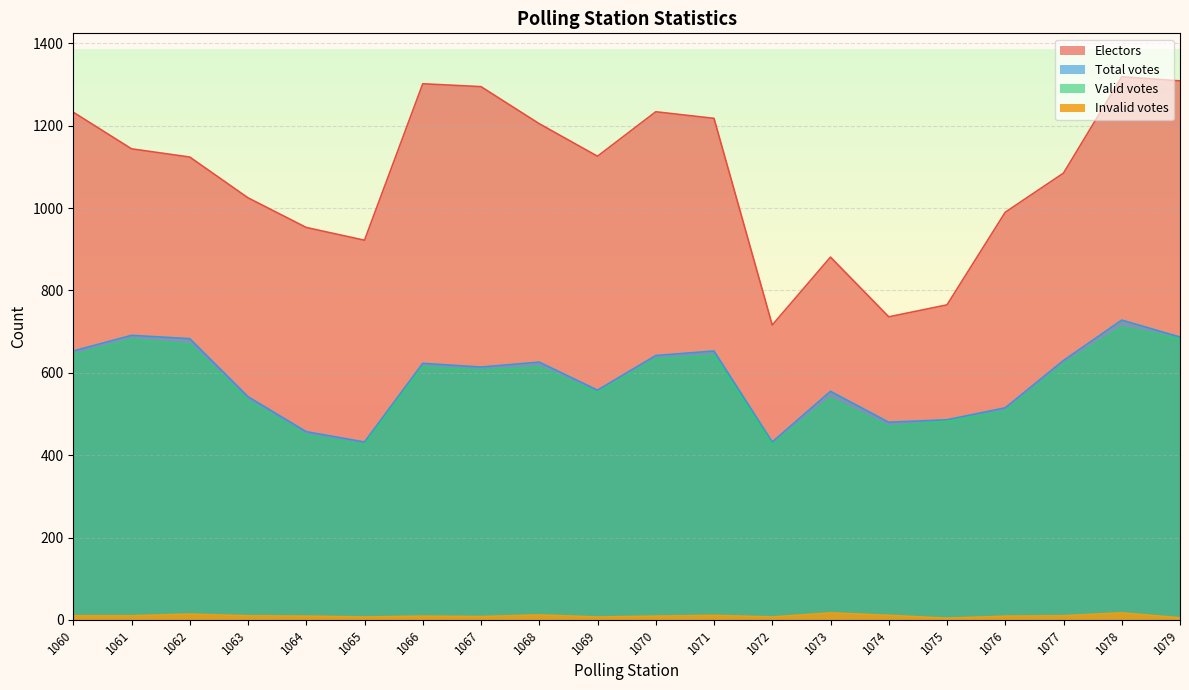

At which label does Valid votes reach its peak?

1078